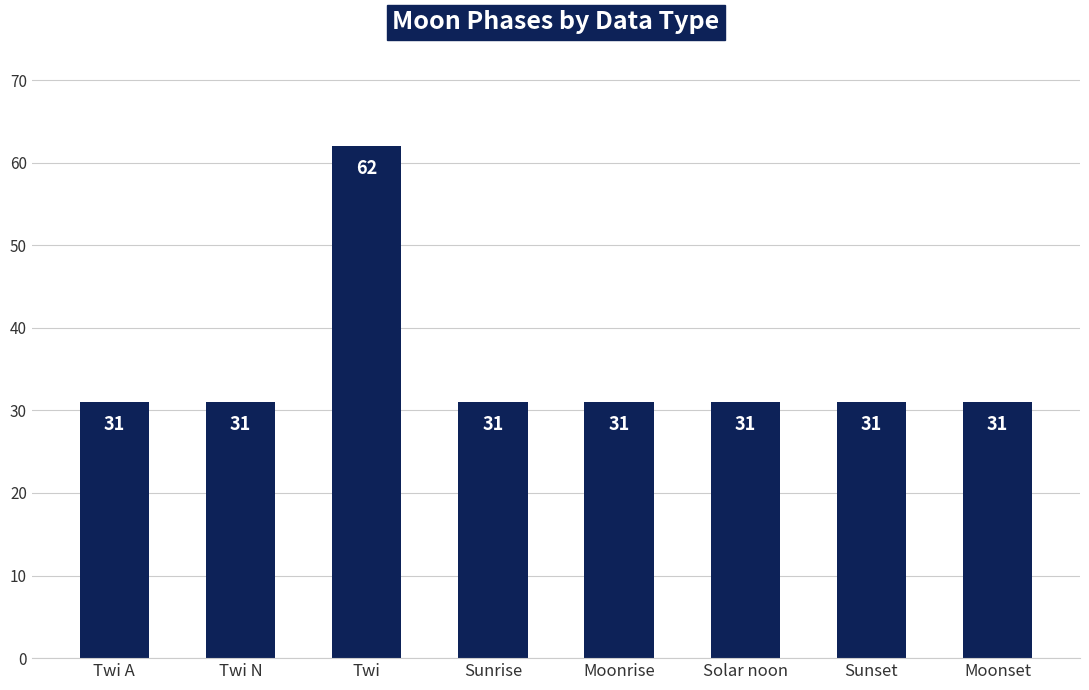

How many distinct data groups are displayed?

1